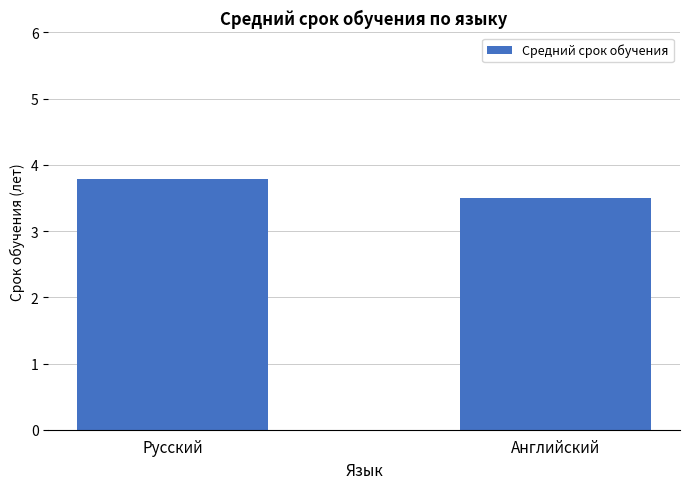

Does the chart contain stacked bars?

No